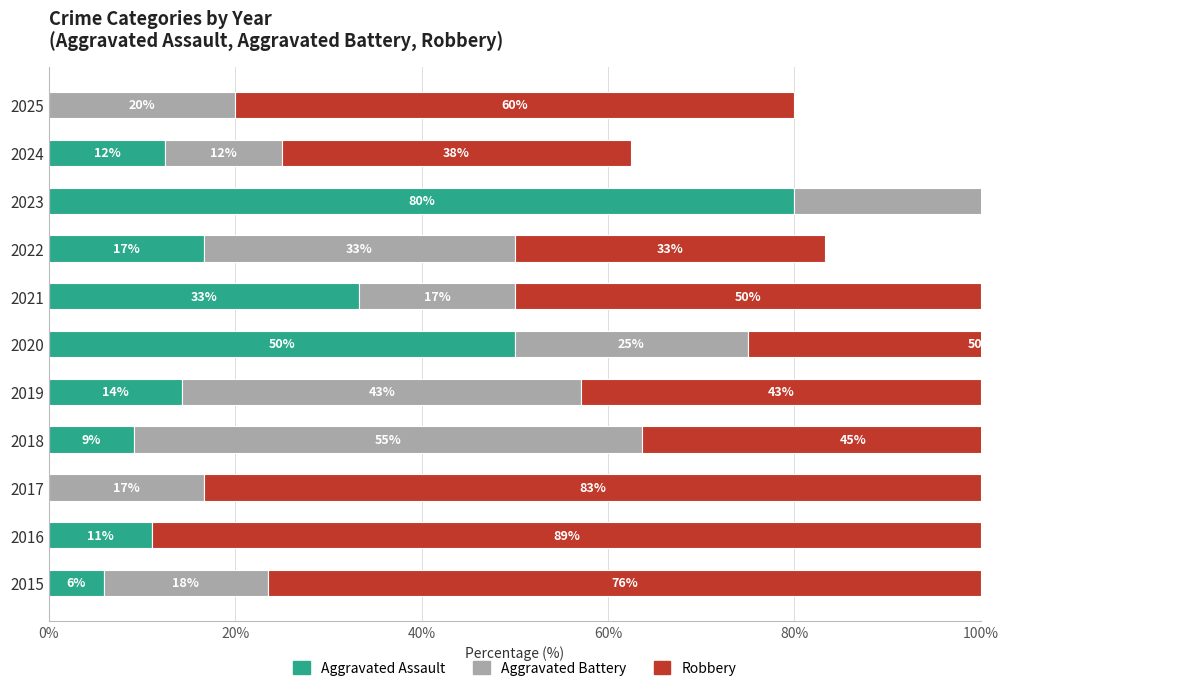

Which has a higher value, 2021 or 2017?

2021